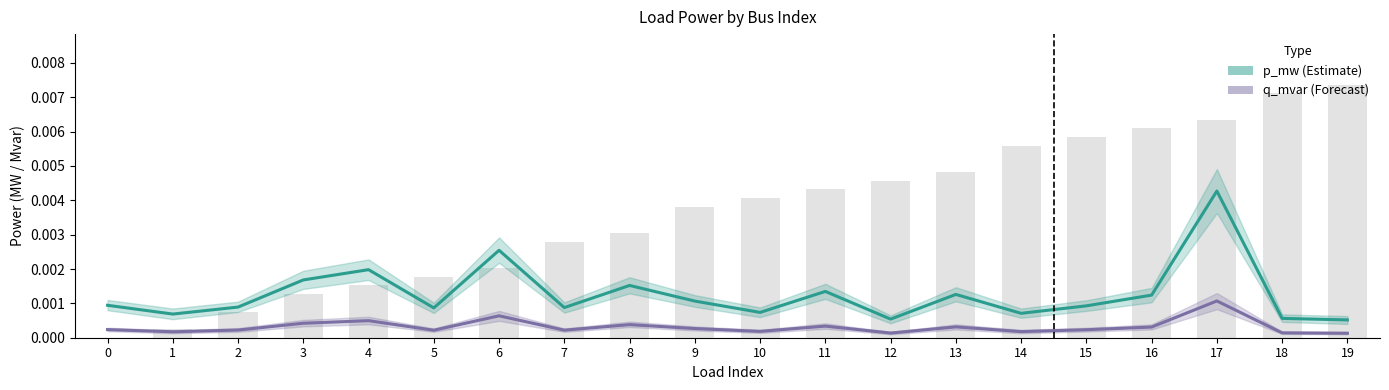

At how many categories does at least one series exceed 0?

20